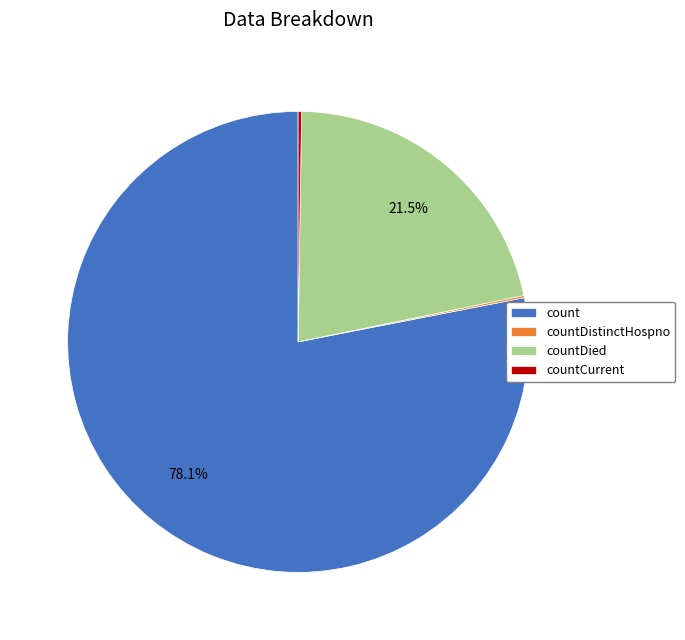

Which slice represents more than half of the pie?

count